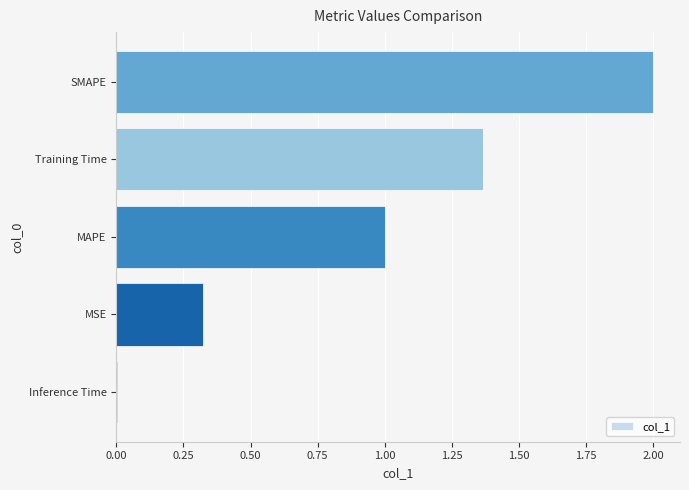

The chart shows a value of 1.5 at MAPE. True or false?

False